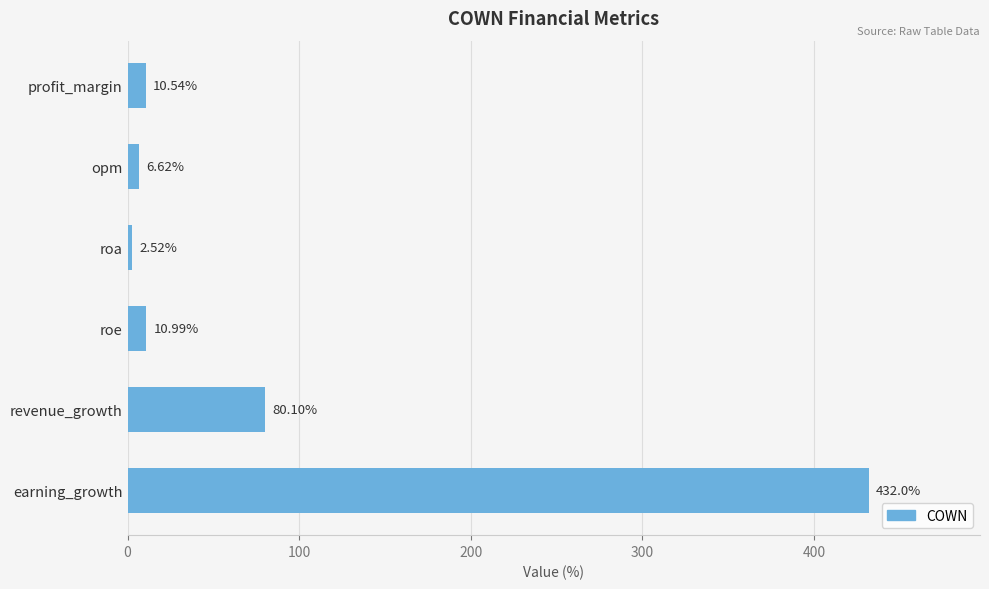

What is the sum of the values at profit_margin and revenue_growth?

90.6